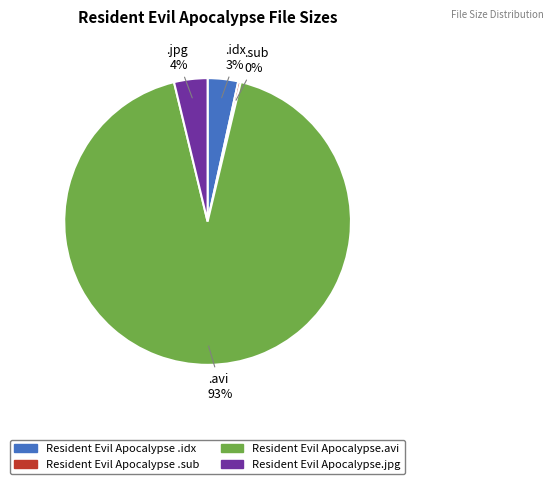

To the nearest percent, what portion does Resident Evil Apocalypse.avi represent?

93%